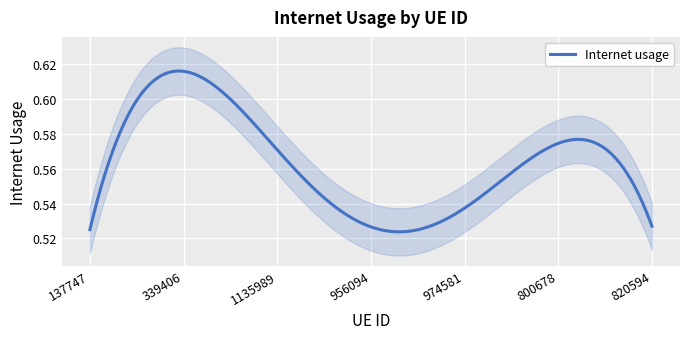

What is the value of the 2nd point from the left?

0.6